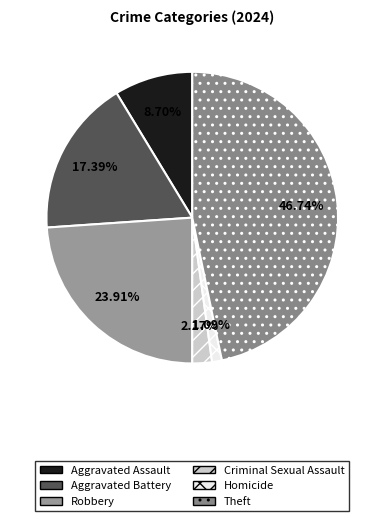

Does Aggravated Assault represent more than half of the total?

No